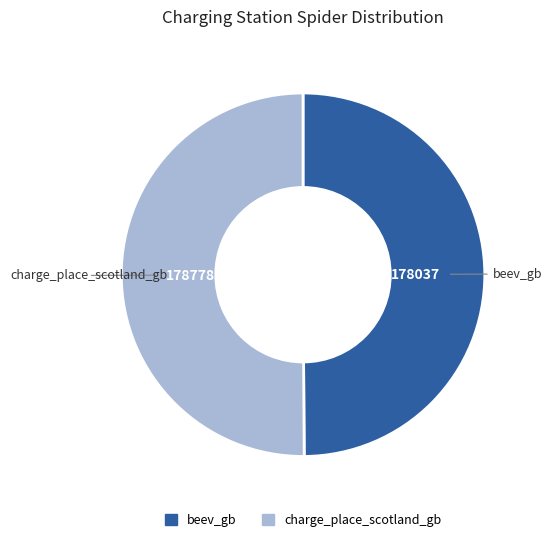

Is it true that charge_place_scotland_gb is 50% of the pie?

True